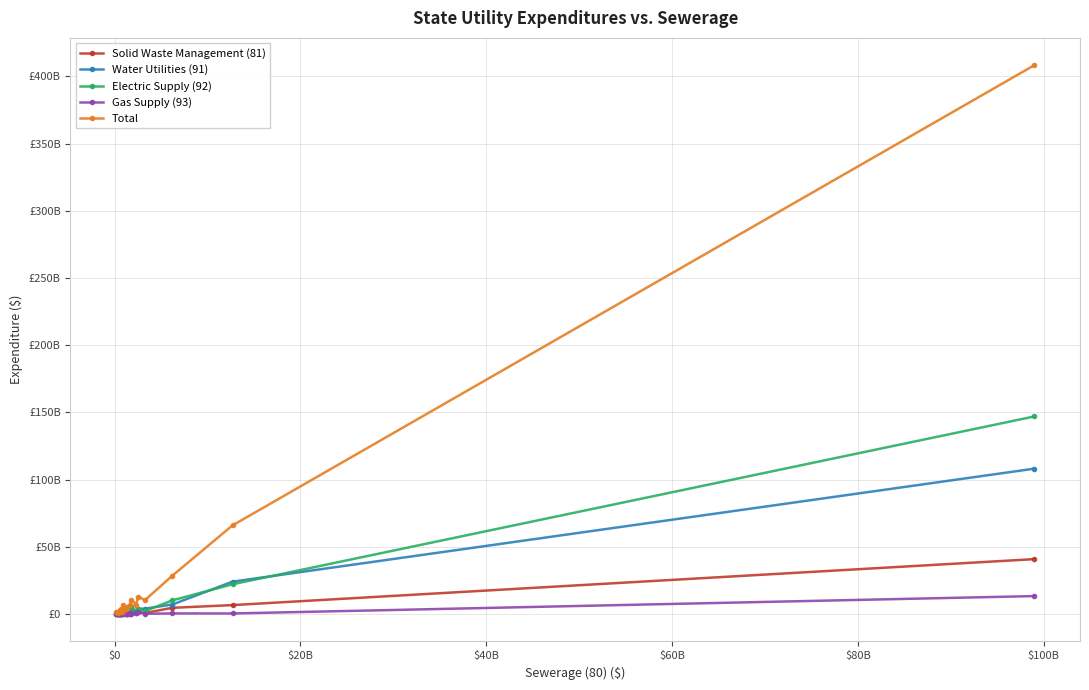

What are all the series names shown in the legend?

Solid Waste Management (81), Water Utilities (91), Electric Supply (92), Gas Supply (93), Total